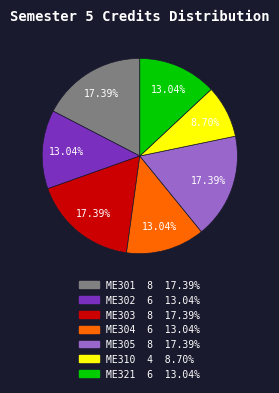

What percentage is the ME305 slice, to the nearest percent?

17%